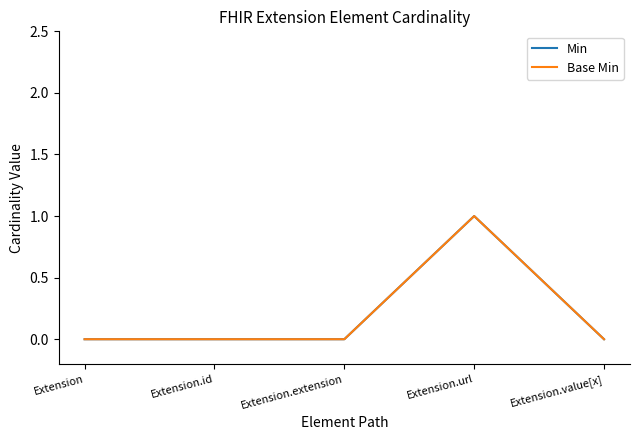

What is the difference between the maximum and second lowest values in the Base Min series?

1